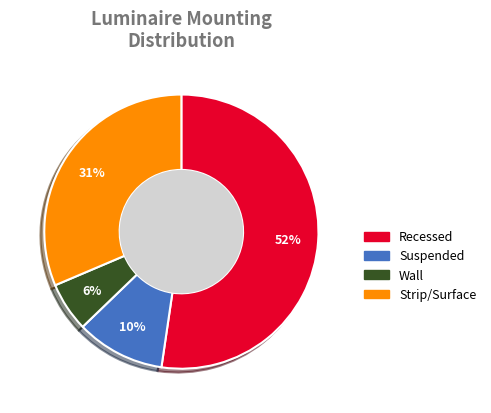

Combined, do Suspended and Recessed account for over 50%?

Yes